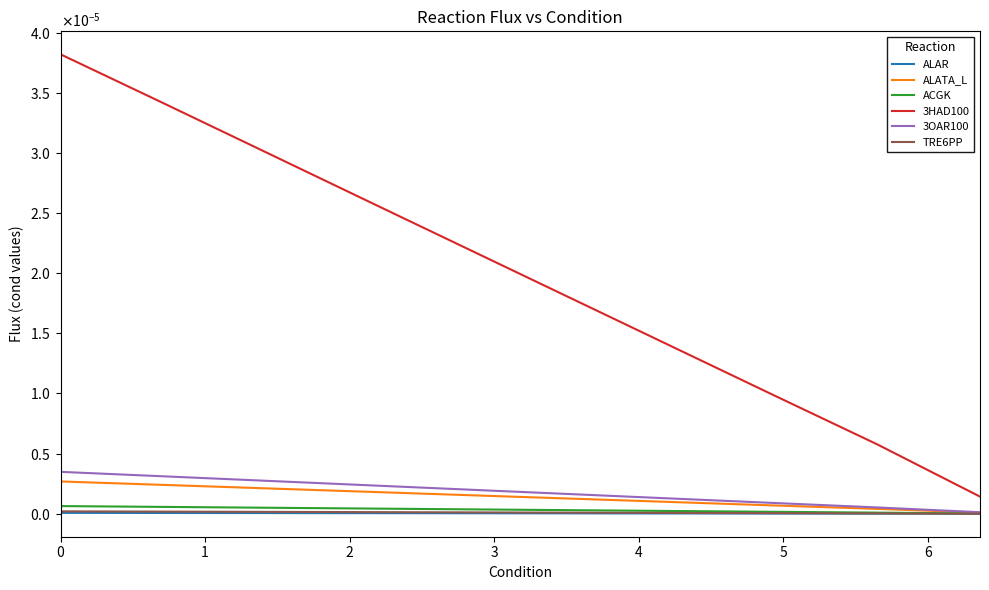

Does the chart have visible grid lines?

No